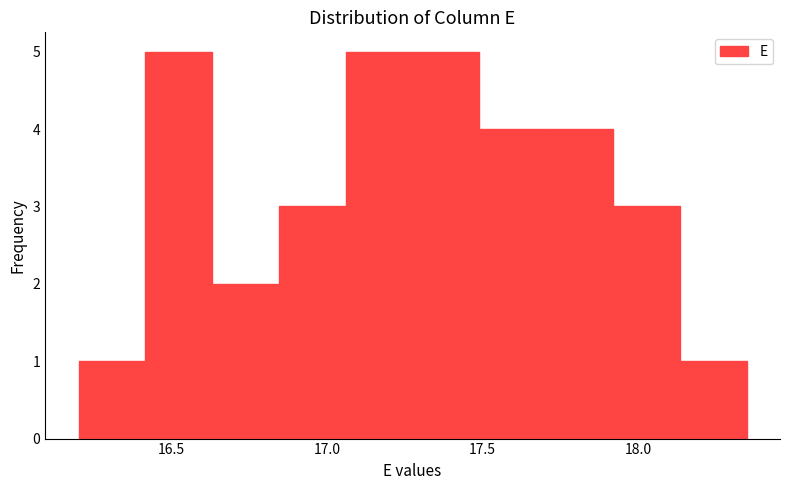

Reading left to right, transcribe this chart: for each bar, give the range it covers on the x-axis and its height. Neither the bar edges nor the heights are printed on the chart, so give them approximately, as read against the axes.

16.200 to 16.415: 1
16.415 to 16.630: 5
16.630 to 16.845: 2
16.845 to 17.060: 3
17.060 to 17.275: 5
17.275 to 17.490: 5
17.490 to 17.705: 4
17.705 to 17.920: 4
17.920 to 18.135: 3
18.135 to 18.350: 1